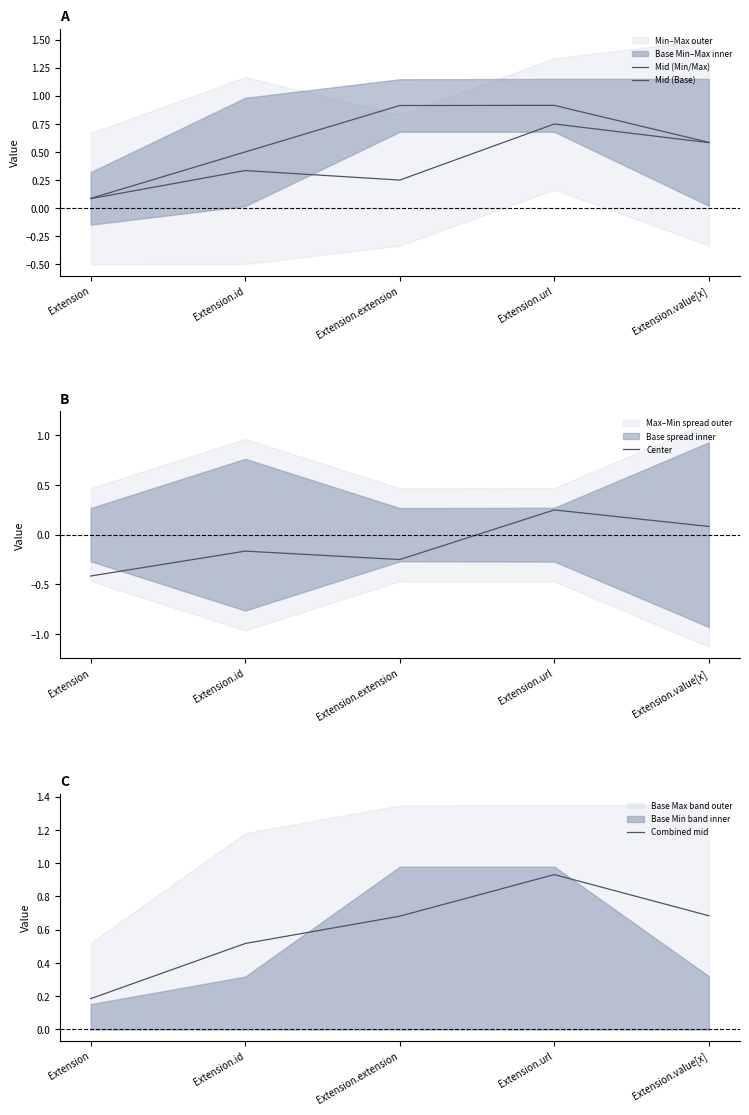

Between Extension.value[x] and Extension.extension, which is larger?

Extension.value[x]